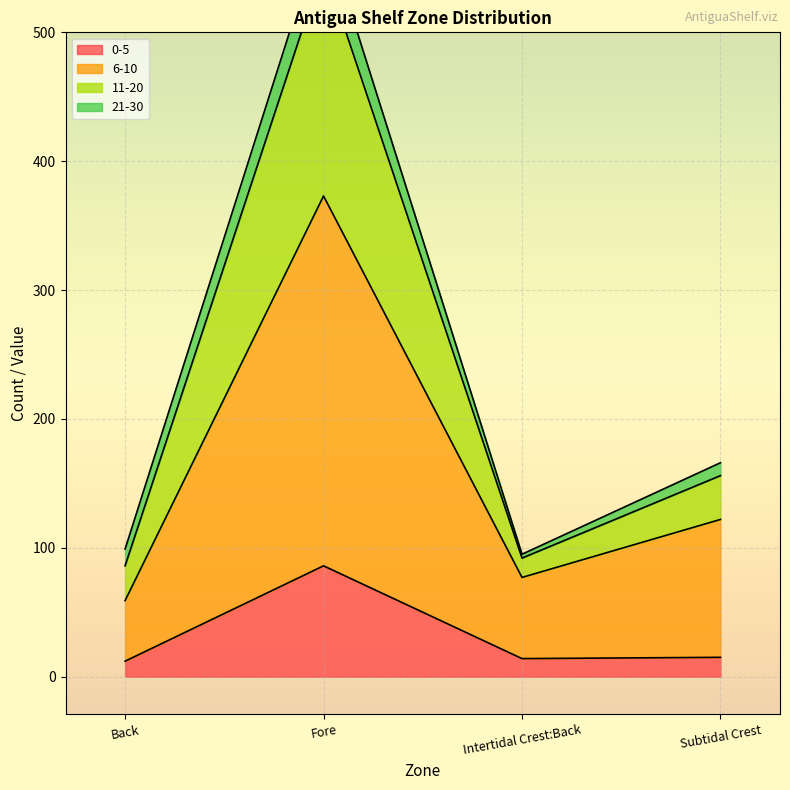

Reading left to right, transcribe all the data shown in this chart.

NF: Back=99	Fore=583	Intertidal Crest:Back=95	Subtidal Crest=166
0-5: Back=12	Fore=86	Intertidal Crest:Back=14	Subtidal Crest=15
6-10: Back=59	Fore=373	Intertidal Crest:Back=77	Subtidal Crest=122
11-20: Back=86	Fore=552	Intertidal Crest:Back=92	Subtidal Crest=156